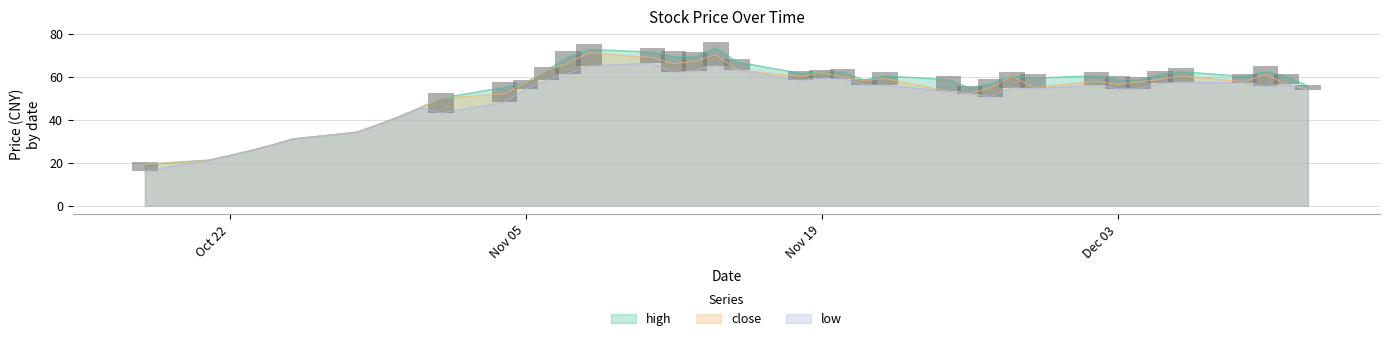

The close series shows 57.3 at Nov 05. True or false?

True